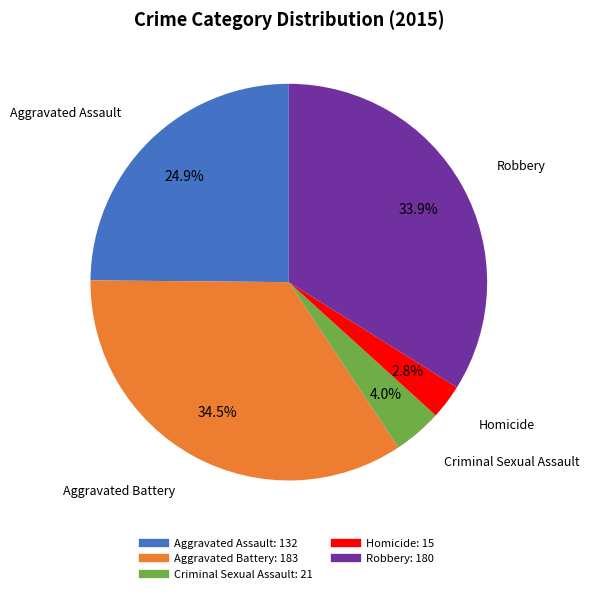

What portion of the pie excludes Criminal Sexual Assault?

96.0%